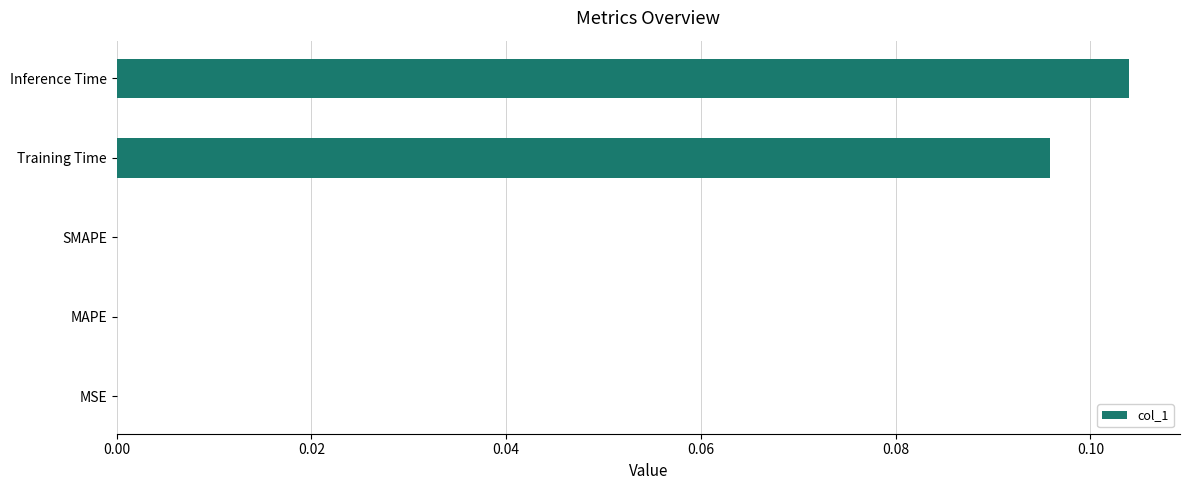

The chart shows a value of 0.0 at SMAPE. True or false?

True